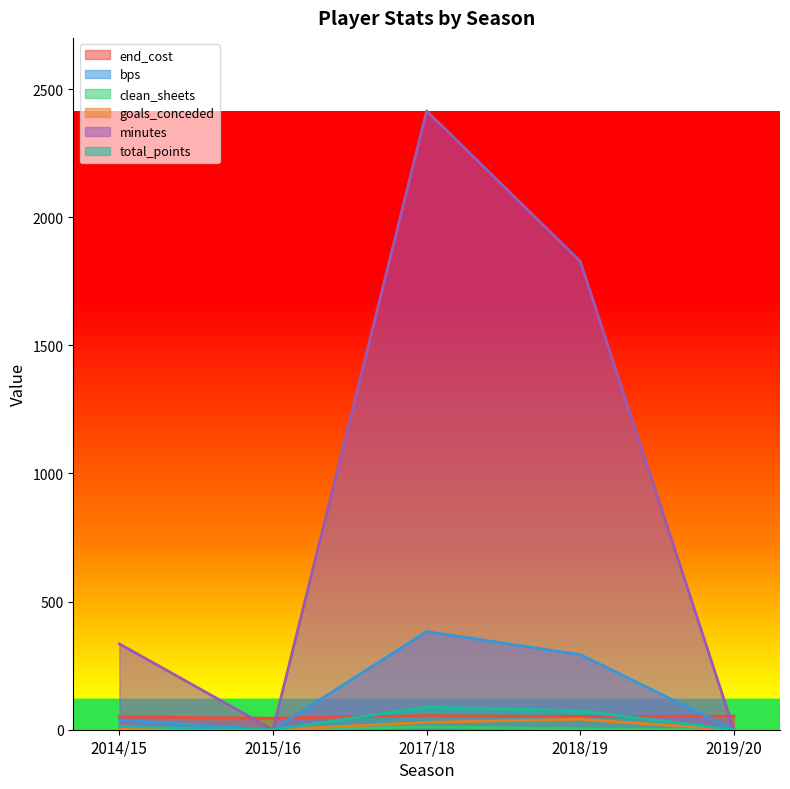

Reading left to right, list all the values displayed in this chart.

end_cost: 50	45	55	52	53
bps: 38	0	383	293	0
clean_sheets: 1	0	11	3	0
goals_conceded: 4	0	29	41	0
minutes: 335	0	2415	1828	0
total_points: 13	0	88	74	0